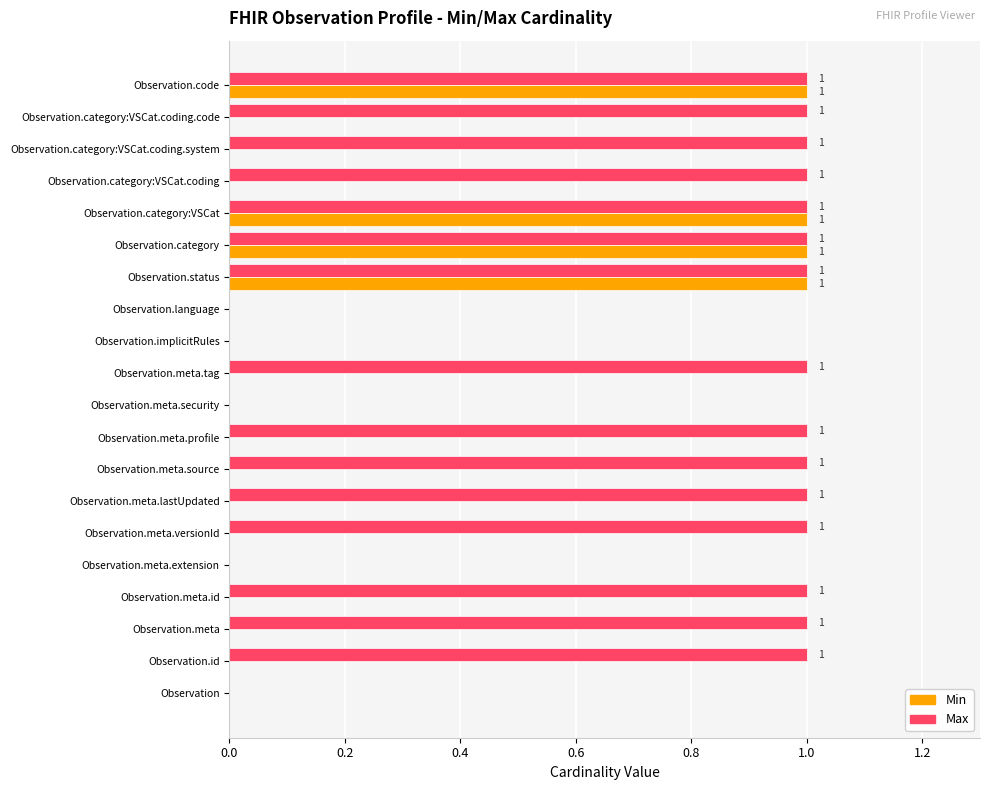

Is it true that Max equals 1 at Observation.meta.profile?

True